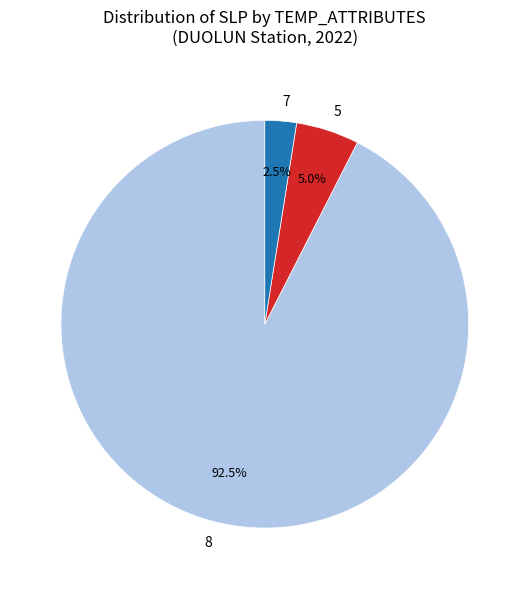

Is there any slice that represents more than half of the pie?

Yes